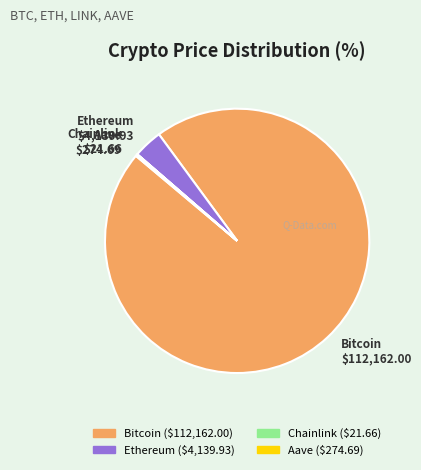

What is the largest slice in the pie chart?

Bitcoin